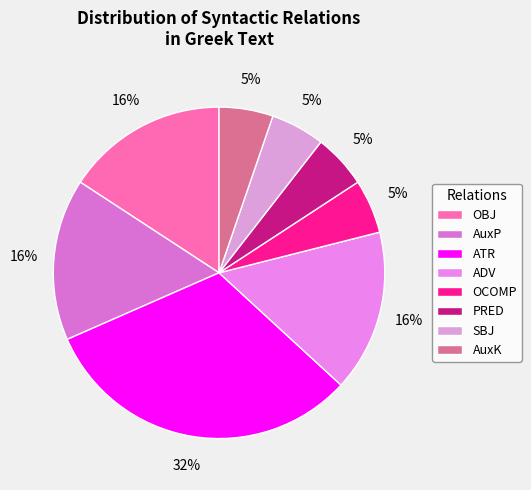

The PRED slice represents 1% of the pie. True or false?

False